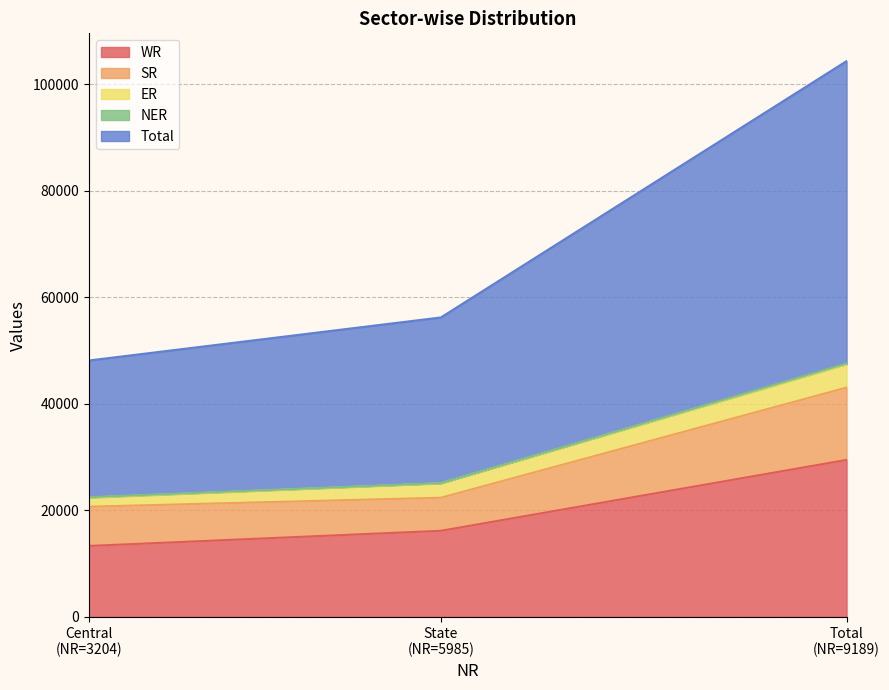

What is the sum of the ER values at 9189 and 3204?

6100